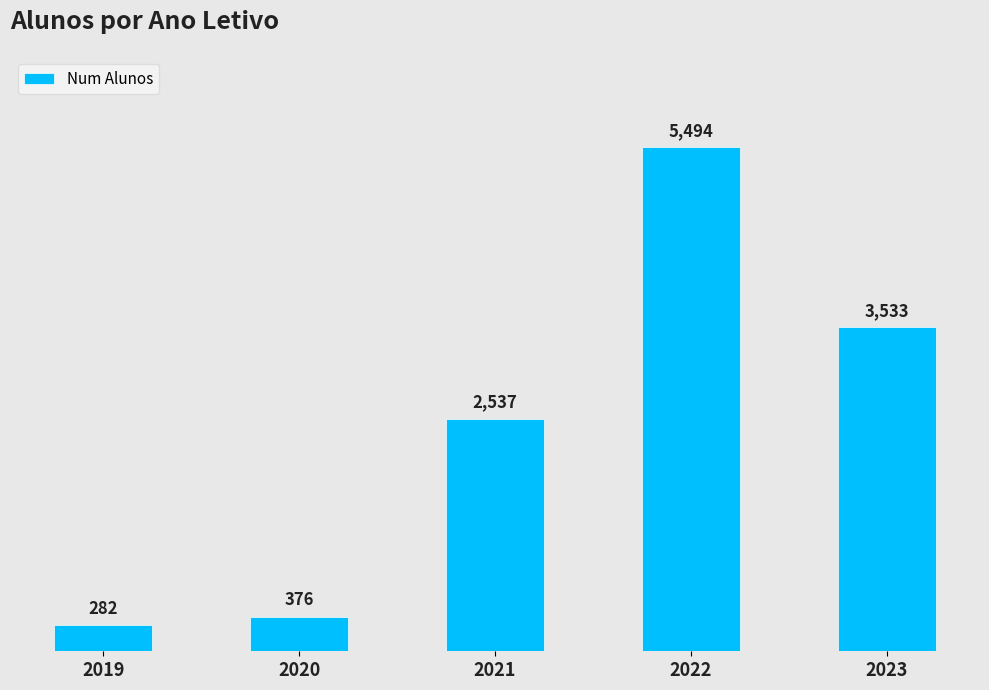

What is the difference between the maximum and second lowest values?

5118